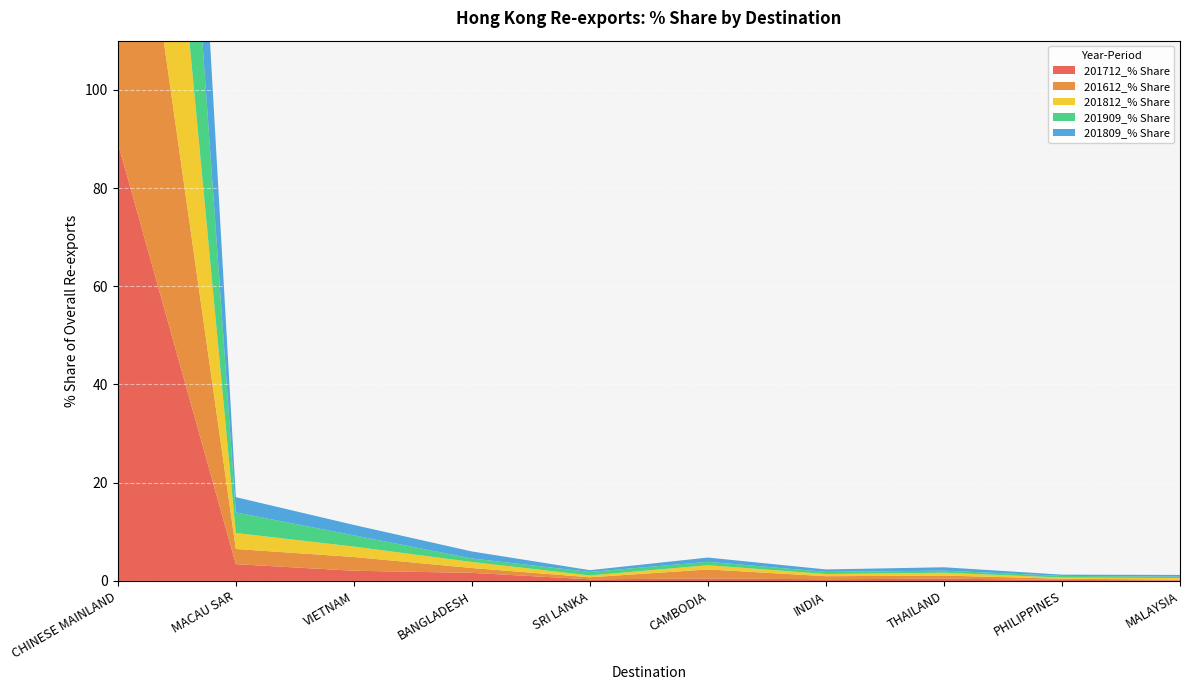

Reading left to right, extract all data points from this chart.

201712_% Share: CHINESE MAINLAND=89.2	MACAU SAR=3.4	VIETNAM=2.1	BANGLADESH=1.6	SRI LANKA=0.3	CAMBODIA=0.5	INDIA=0.3	THAILAND=0.5	PHILIPPINES=0.2	MALAYSIA=0.1
201612_% Share: CHINESE MAINLAND=86.6	MACAU SAR=3.1	VIETNAM=2.8	BANGLADESH=1.0	SRI LANKA=0.4	CAMBODIA=1.8	INDIA=0.6	THAILAND=0.6	PHILIPPINES=0.2	MALAYSIA=0.2
201812_% Share: CHINESE MAINLAND=88.7	MACAU SAR=3.3	VIETNAM=2.1	BANGLADESH=1.2	SRI LANKA=0.4	CAMBODIA=0.9	INDIA=0.4	THAILAND=0.6	PHILIPPINES=0.2	MALAYSIA=0.3
201909_% Share: CHINESE MAINLAND=88.0	MACAU SAR=4.2	VIETNAM=2.3	BANGLADESH=0.7	SRI LANKA=0.7	CAMBODIA=0.7	INDIA=0.4	THAILAND=0.4	PHILIPPINES=0.3	MALAYSIA=0.3
201809_% Share: CHINESE MAINLAND=88.3	MACAU SAR=3.1	VIETNAM=2.1	BANGLADESH=1.4	SRI LANKA=0.4	CAMBODIA=0.9	INDIA=0.5	THAILAND=0.7	PHILIPPINES=0.3	MALAYSIA=0.3